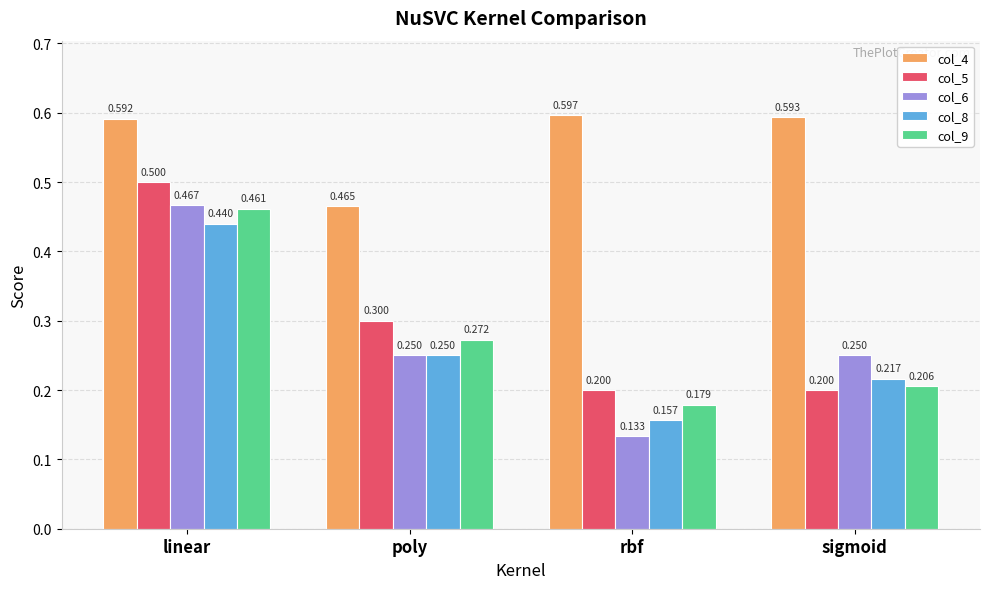

What is the average value of the col_8 series?

0.3